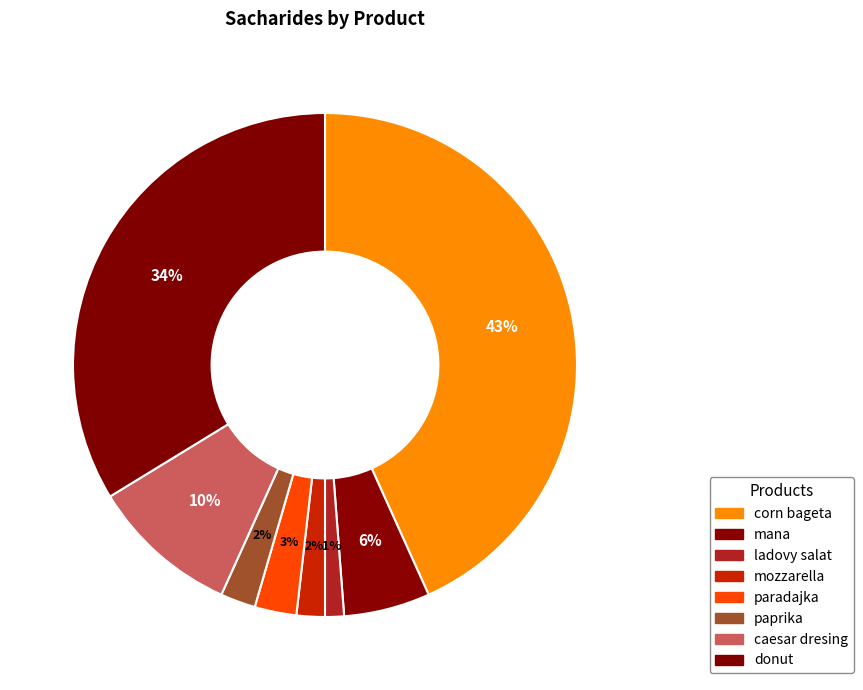

How many slices are in this pie chart?

8